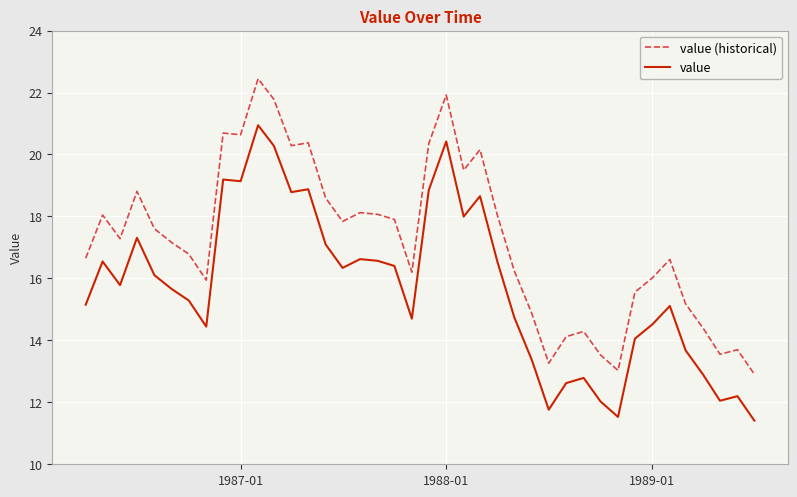

What is the maximum value for value (historical)?

22.4